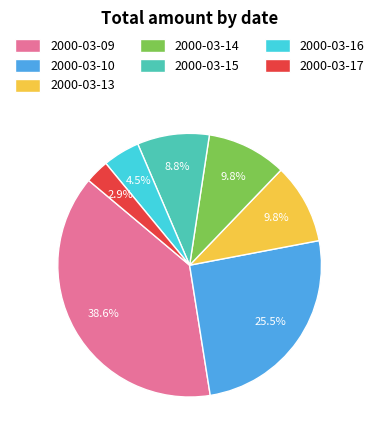

Does any single category account for the majority?

No